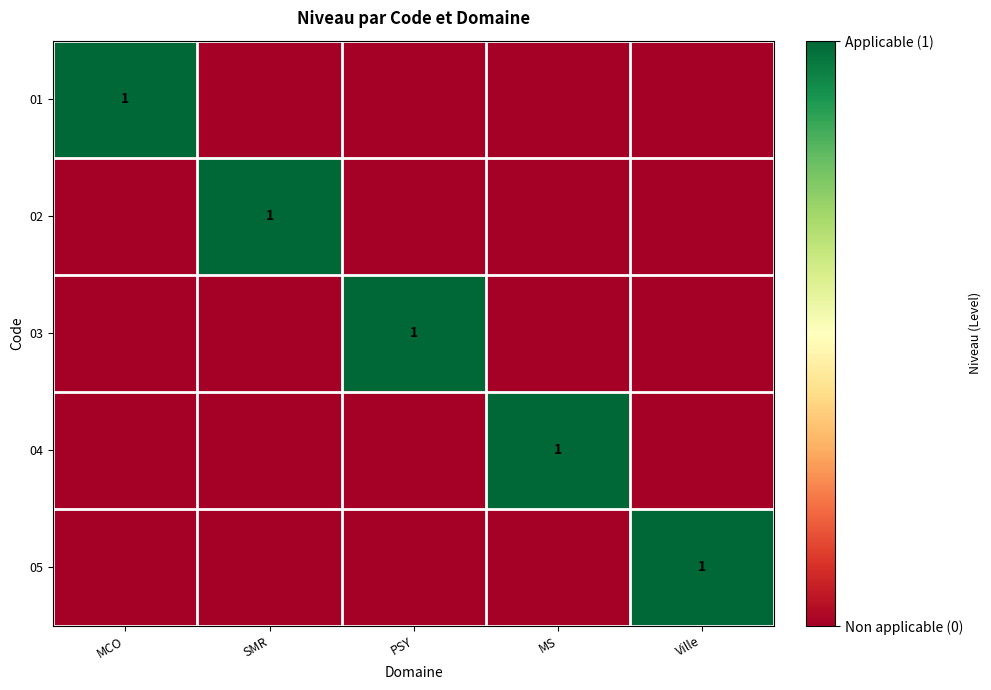

True or false: 01 has a value of 0 at Ville.

True